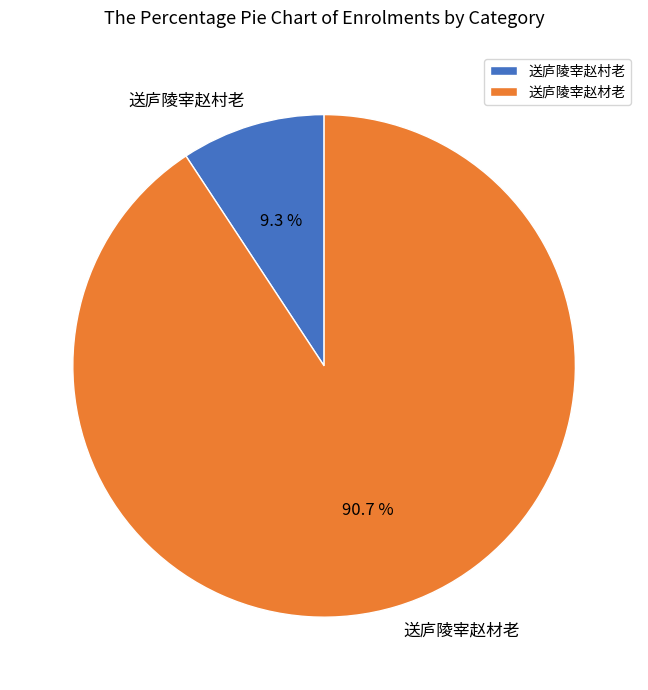

Count the number of slices in the pie.

2